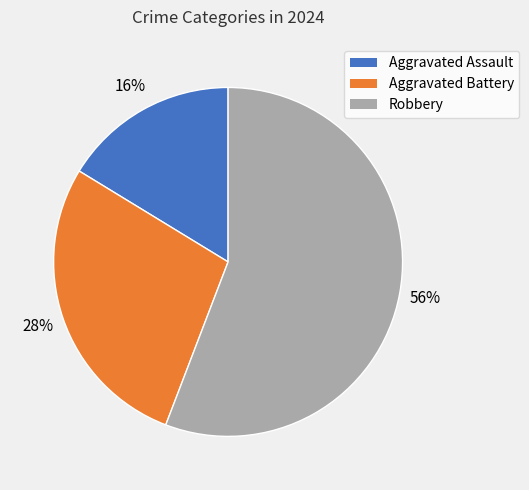

How many slices are in this pie chart?

3